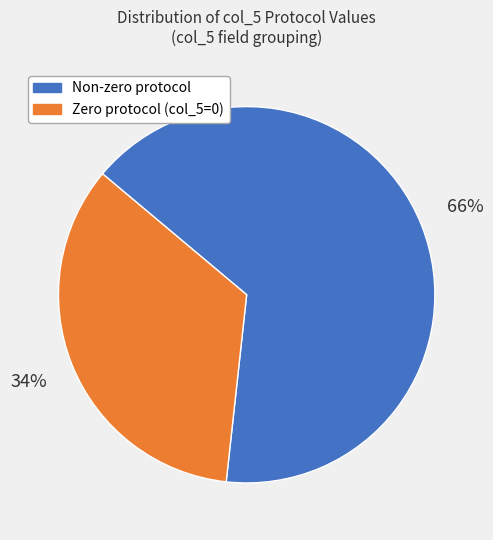

Is there any slice that represents more than half of the pie?

Yes